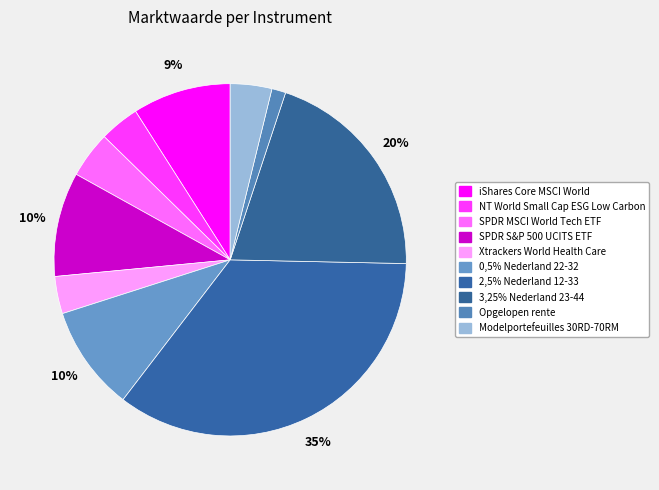

What percentage is the iShares Core MSCI World slice, to the nearest percent?

9%